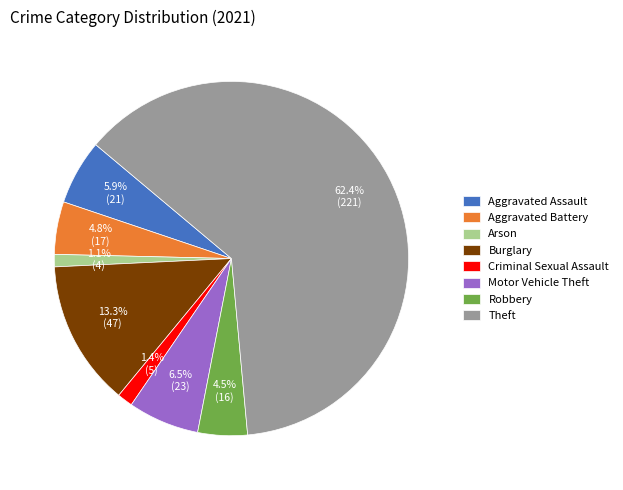

True or false: Aggravated Battery accounts for 5% of the total.

True